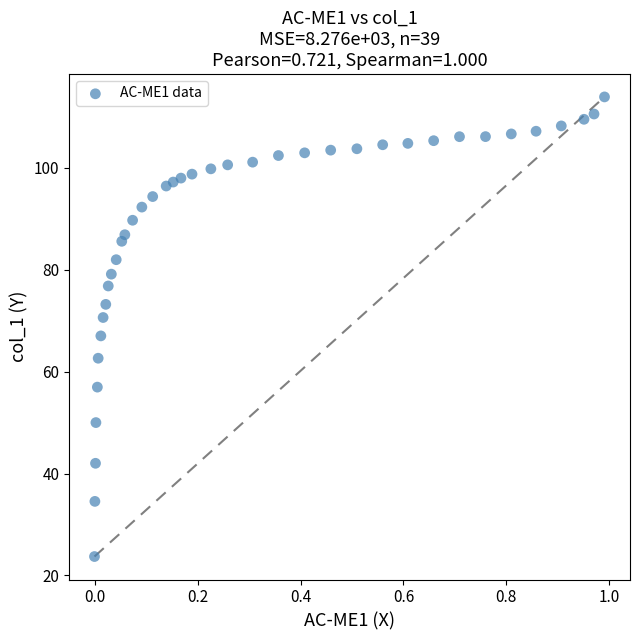

What Y value in the scatter plot is closest to 68?

67.0